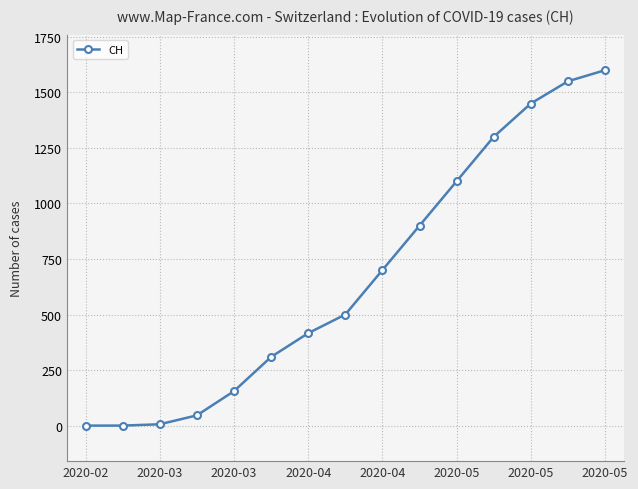

True or false: the data has more than 1 interior local peaks.

False